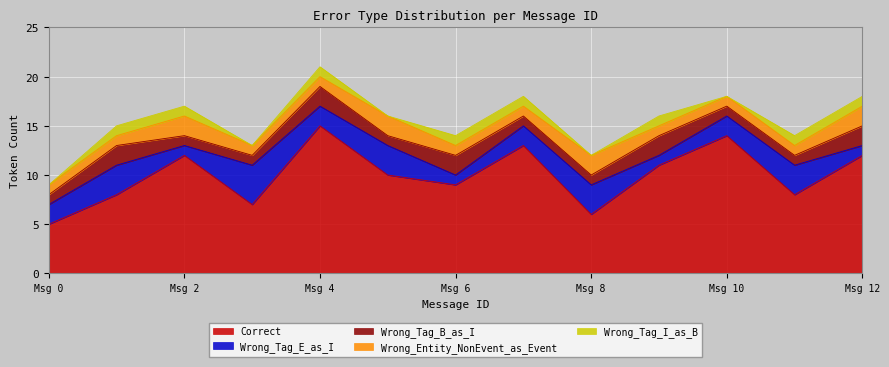

How many lines are shown in the chart?

5